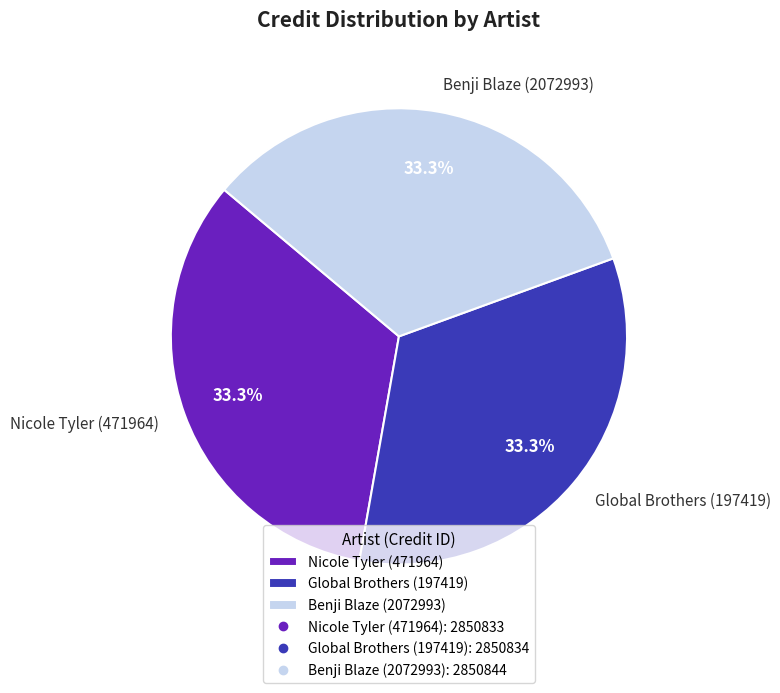

What is the ratio of the value at Global Brothers (197419) to the value at Nicole Tyler (471964)?

1.0